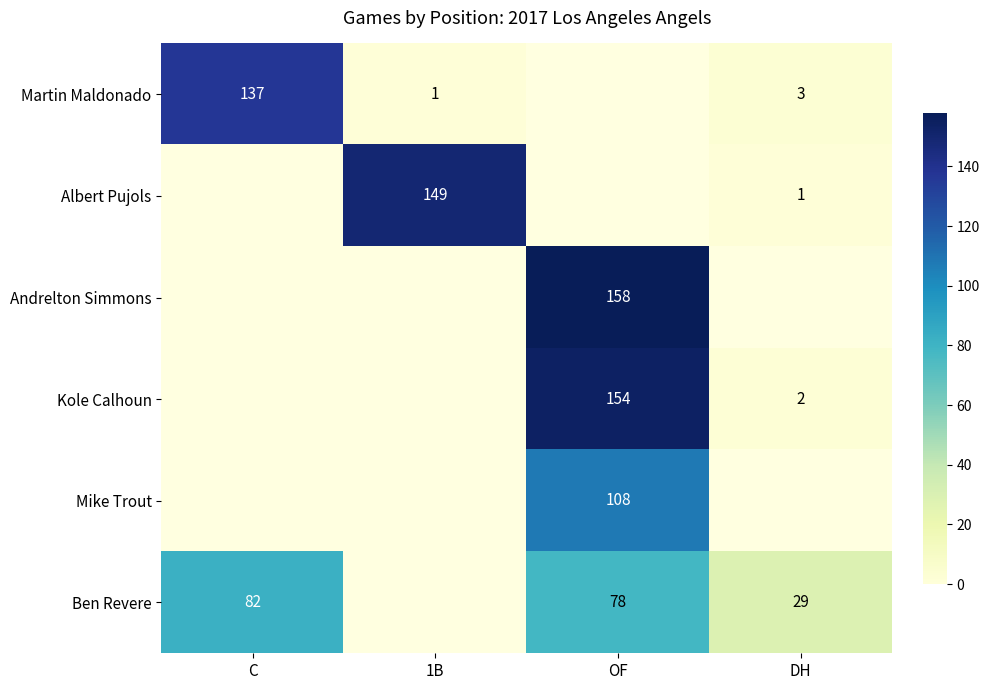

The Ben Revere series shows 48 at C. True or false?

False